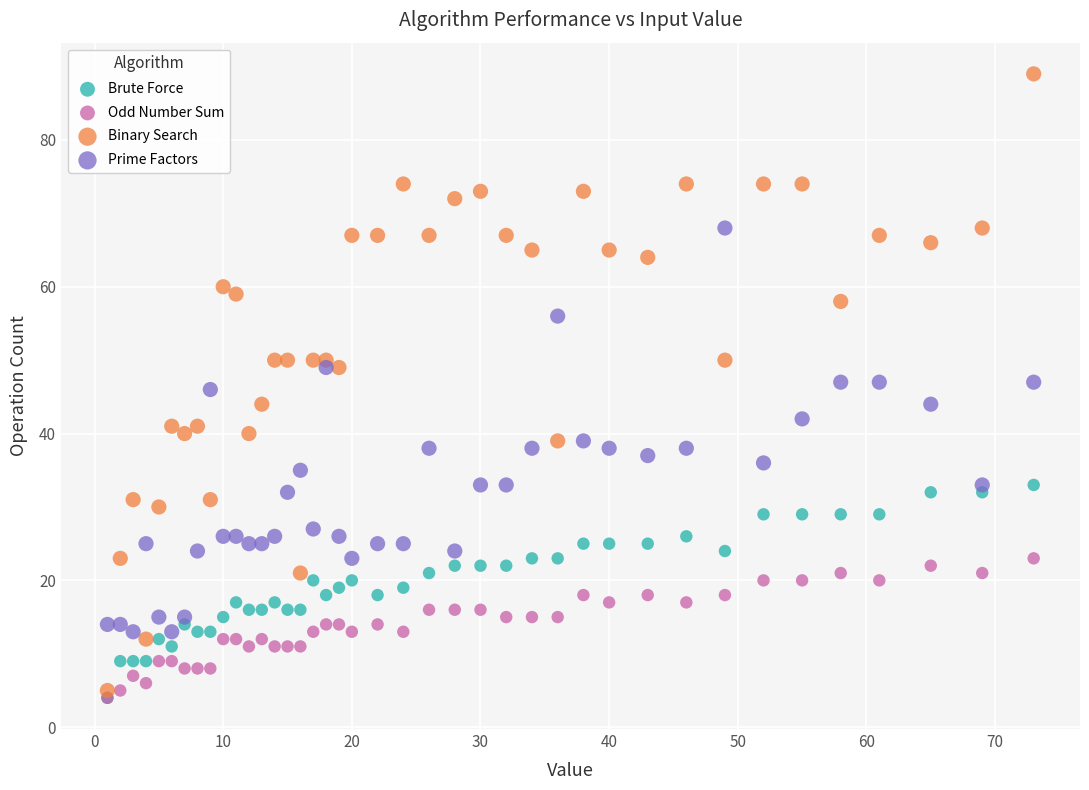

Which series reaches the maximum Y coordinate?

Binary Search